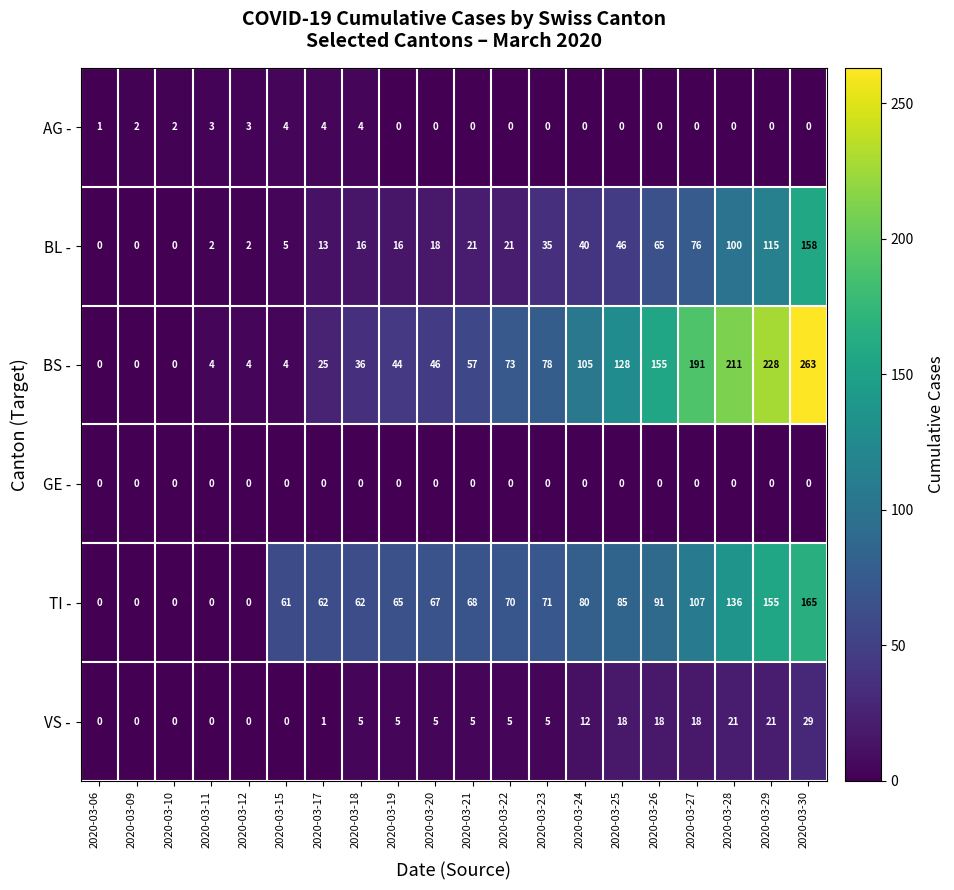

What is the difference between the maximum and second lowest values in the VS - series?

29